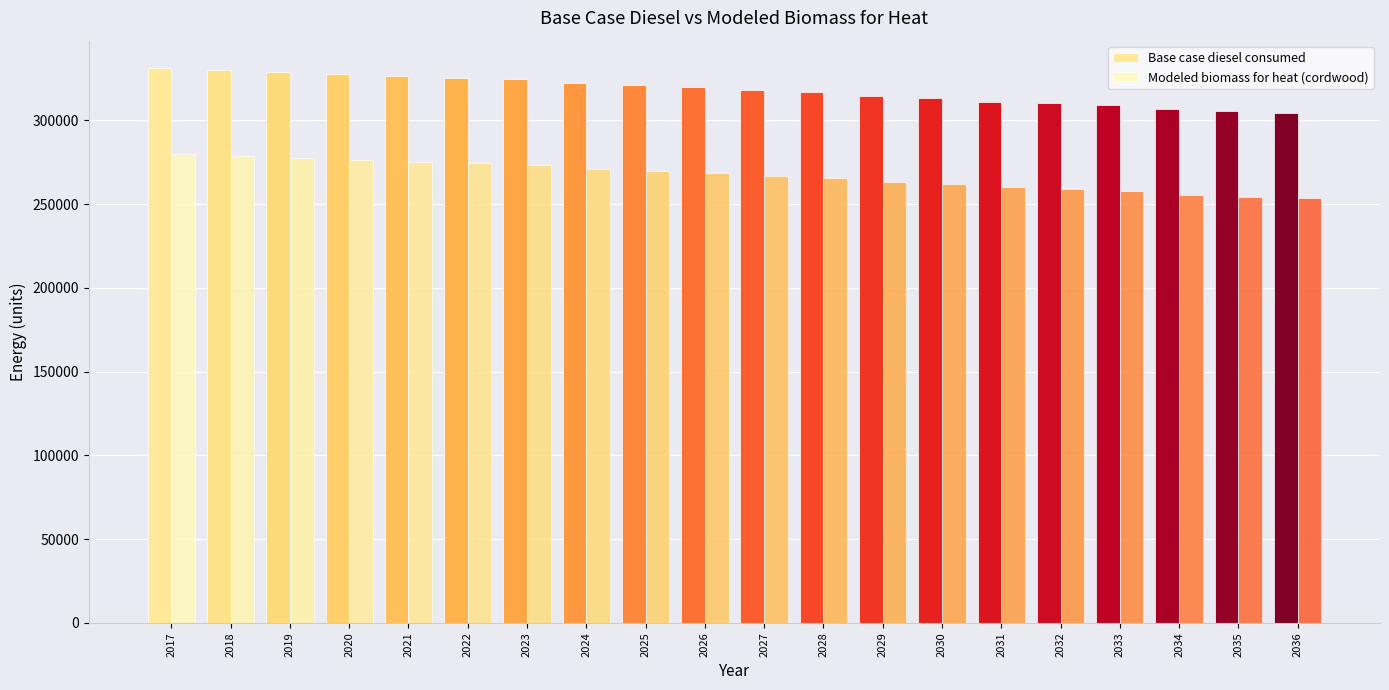

Which series has the largest range (max minus min)?

Base case diesel consumed